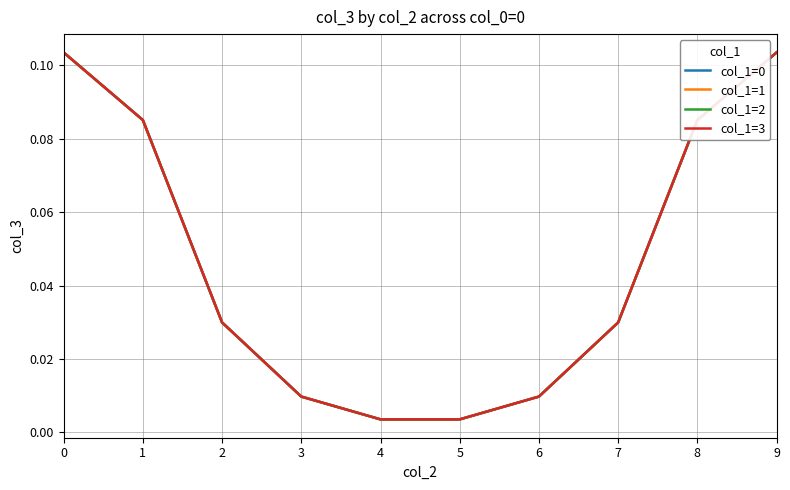

Is it true that col_1=0 equals 0.2 at 9?

False